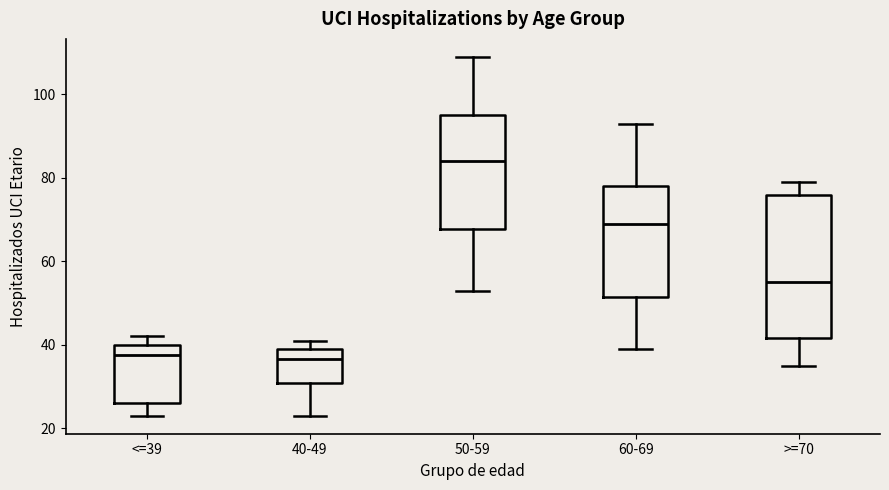

Comparing the boxes themselves (not the whiskers), which one is the tallest?

>=70